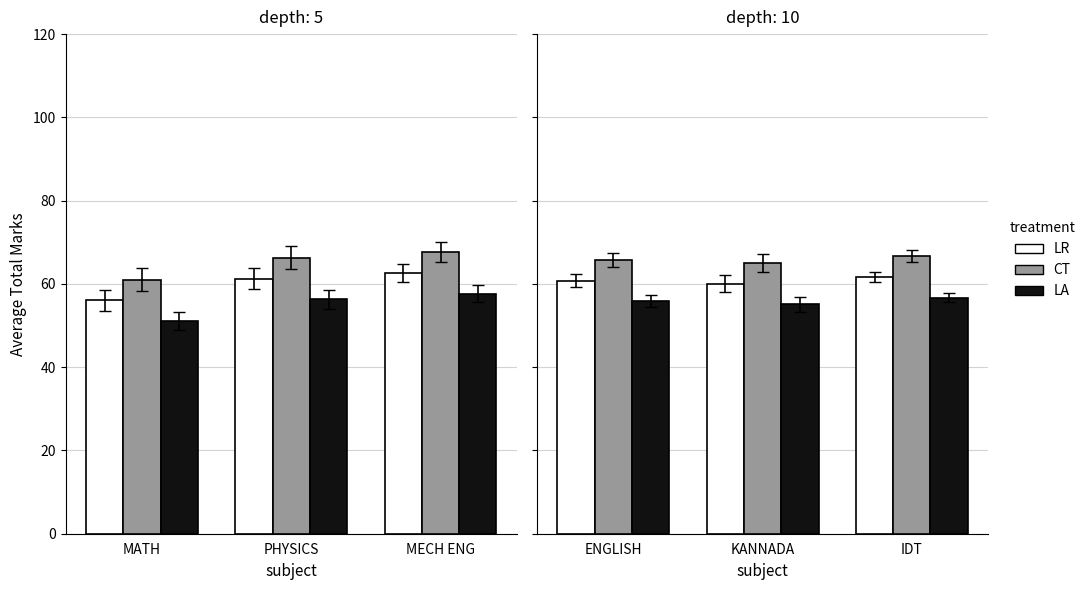

What is the label of the 1st bar from the left?

ENGLISH